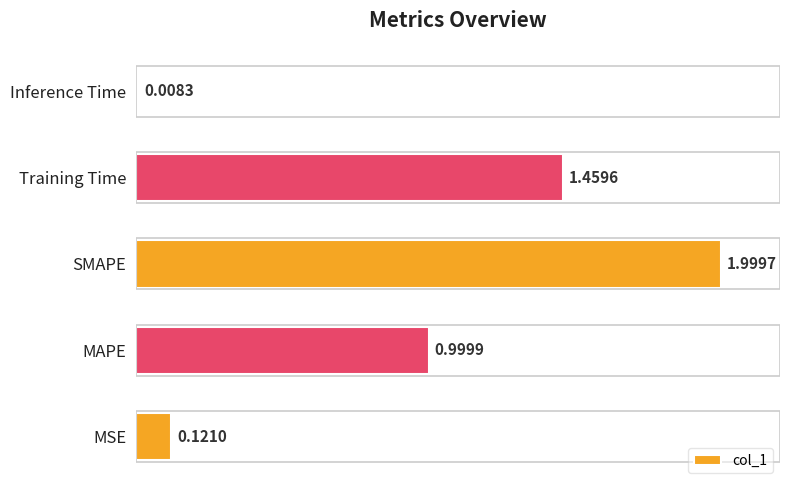

Which label corresponds to the smallest value in the chart?

Inference Time